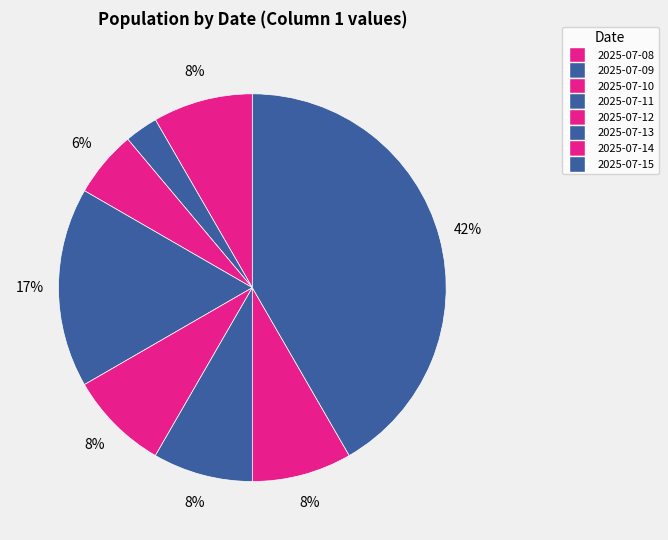

How many segments does this pie chart have?

8